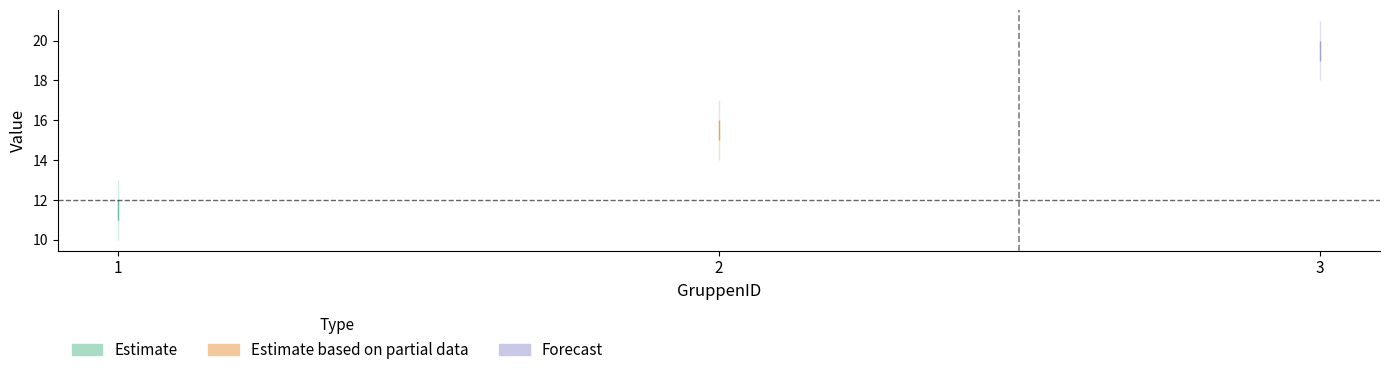

What is the value of the T4 point at the 3rd from the left?

21